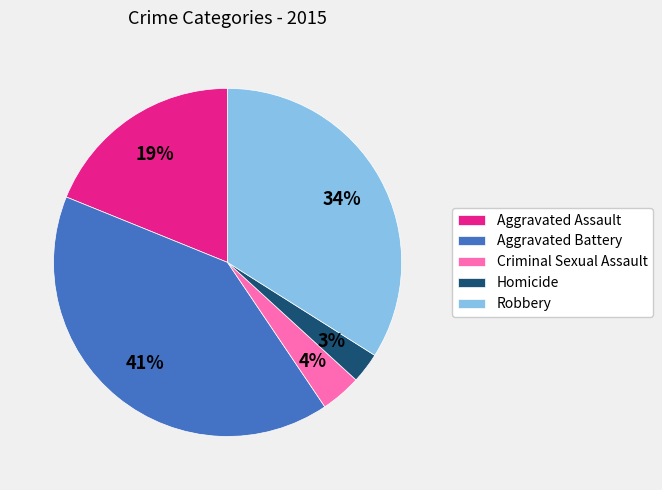

Rank the categories by value from lowest to highest.

Homicide, Criminal Sexual Assault, Aggravated Assault, Robbery, Aggravated Battery